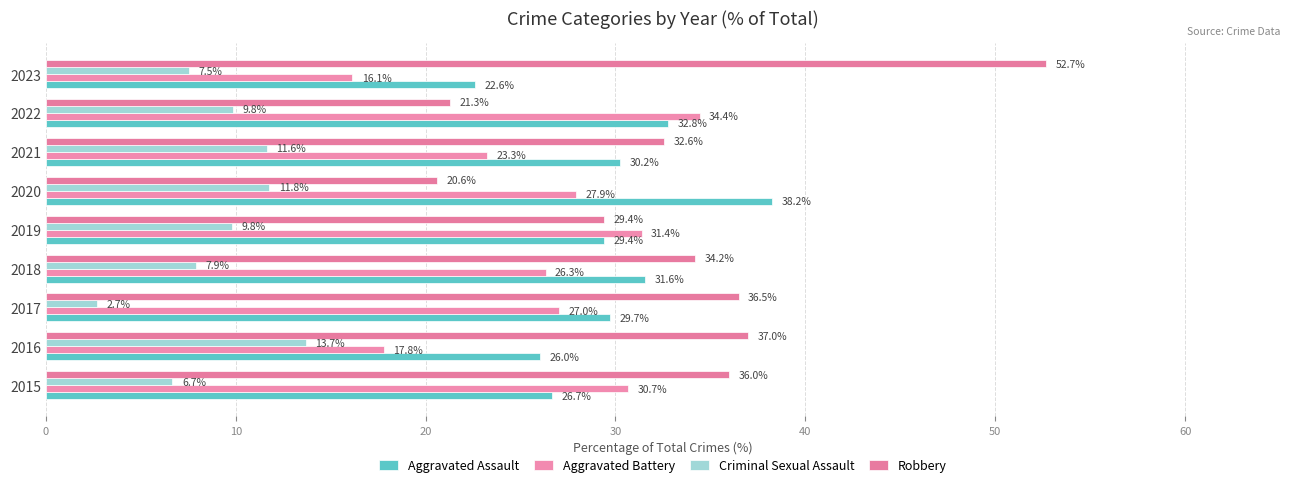

How many values in the Criminal Sexual Assault series are below 9?

4